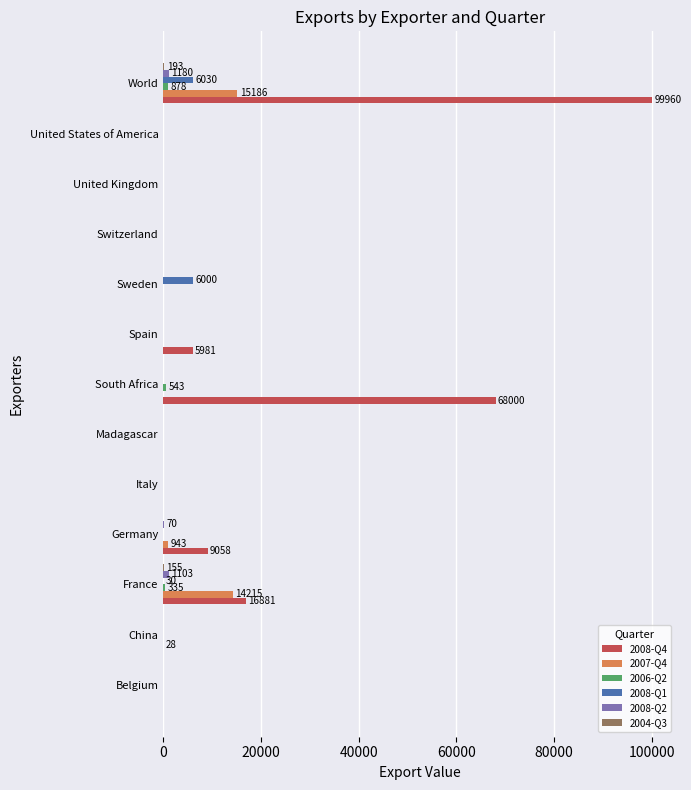

Which series has the largest total across all categories?

2008-Q4